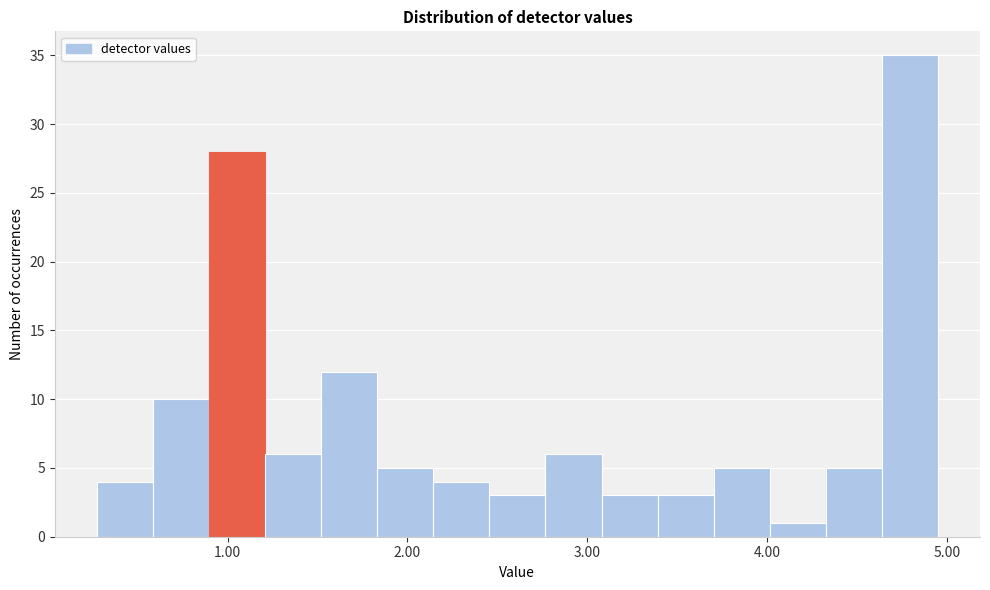

Around what value on the x-axis is the tallest bar? Give the approximate position of its centre, as read against the axis.

4.8